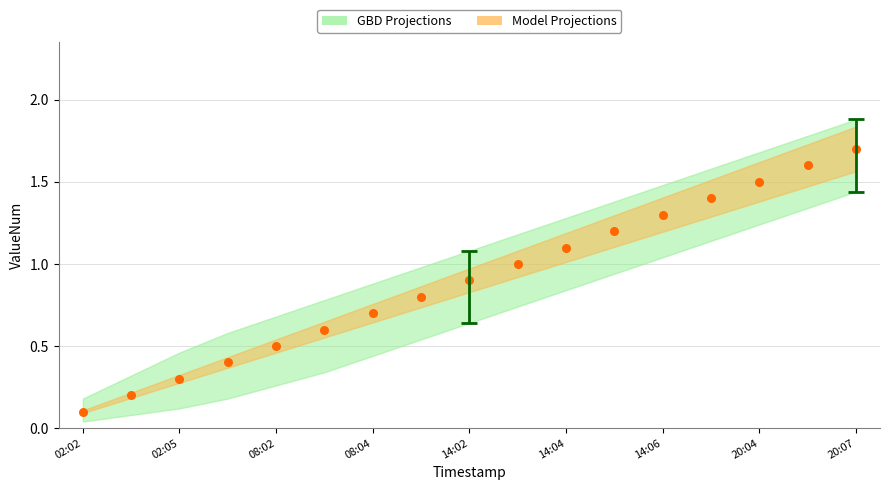

What is the range of Y values (max minus min)?

1.6